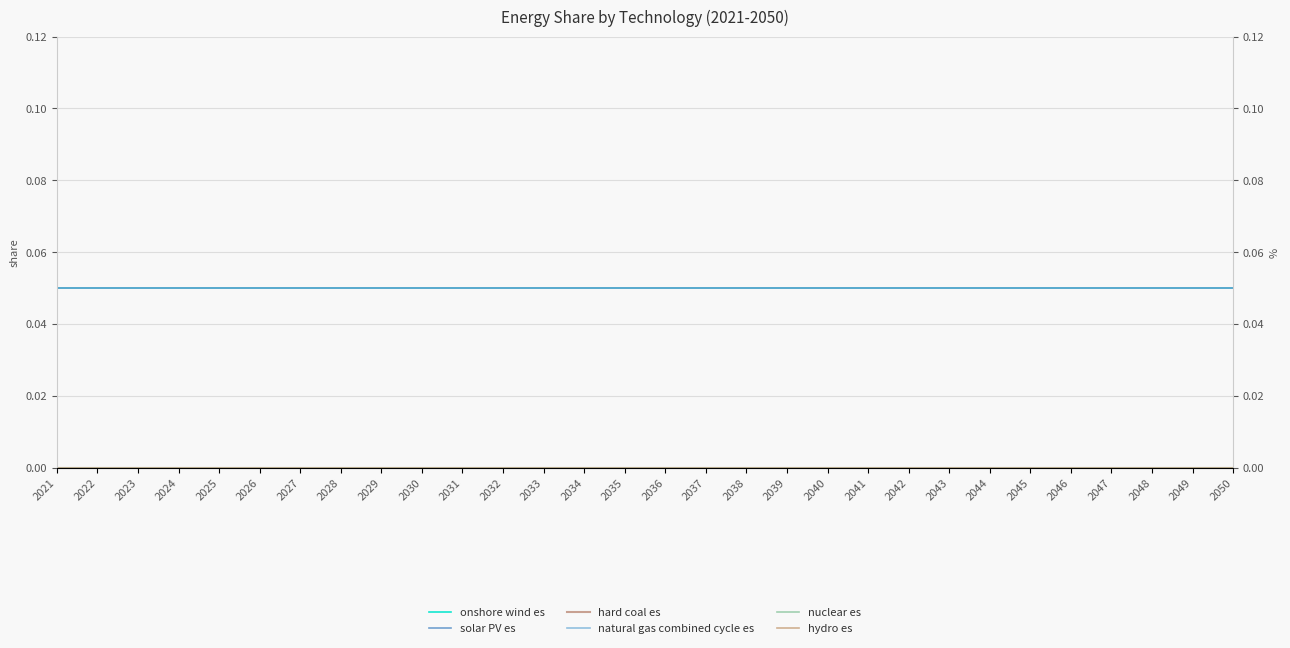

What is the average value of the onshore wind es series?

0.1